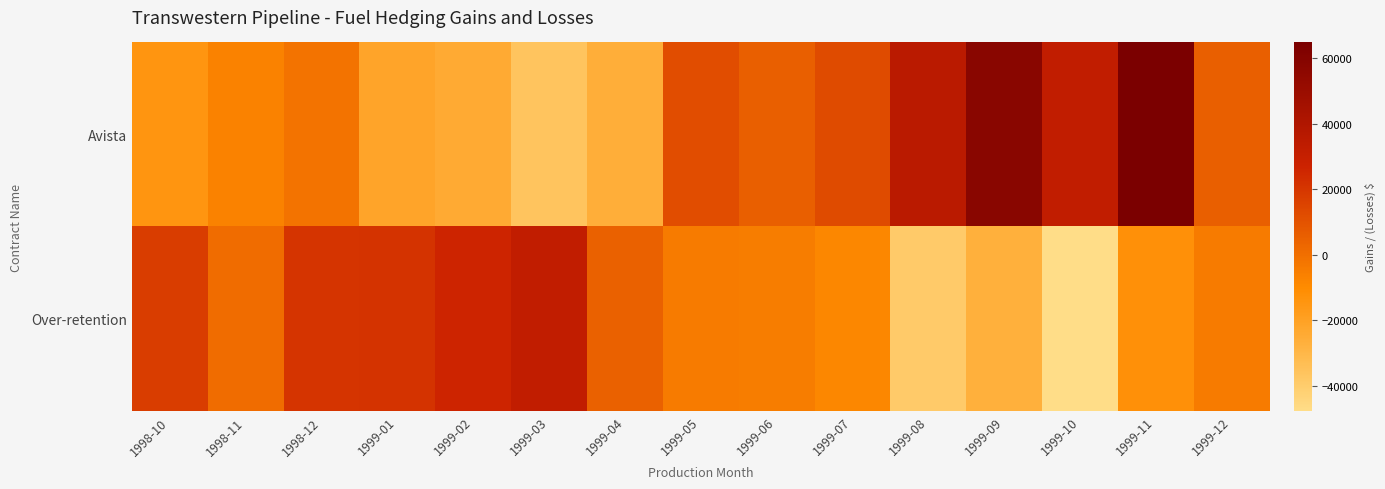

What is the total value across all series at 1998-10?

3100.0